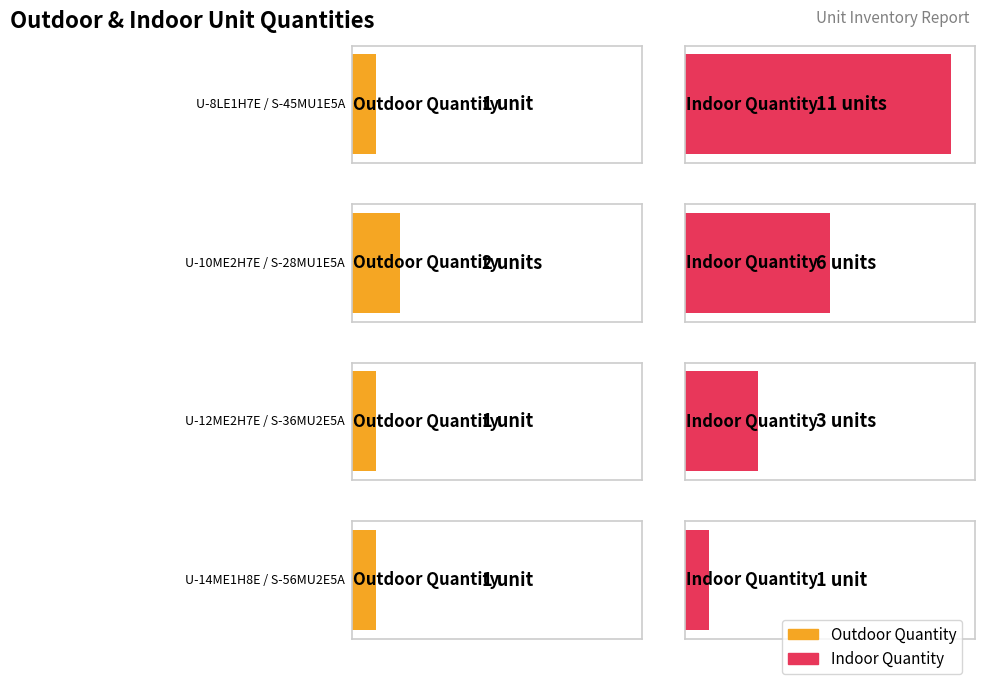

Rank the series by their average value, from lowest to highest.

Outdoor Quantity, Indoor Quantity